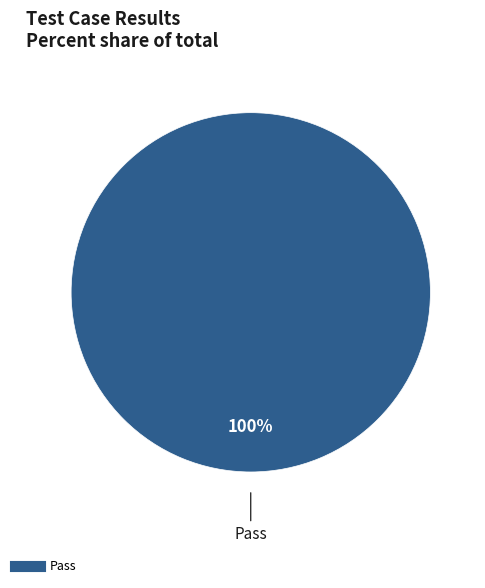

Does any single category account for the majority?

Yes